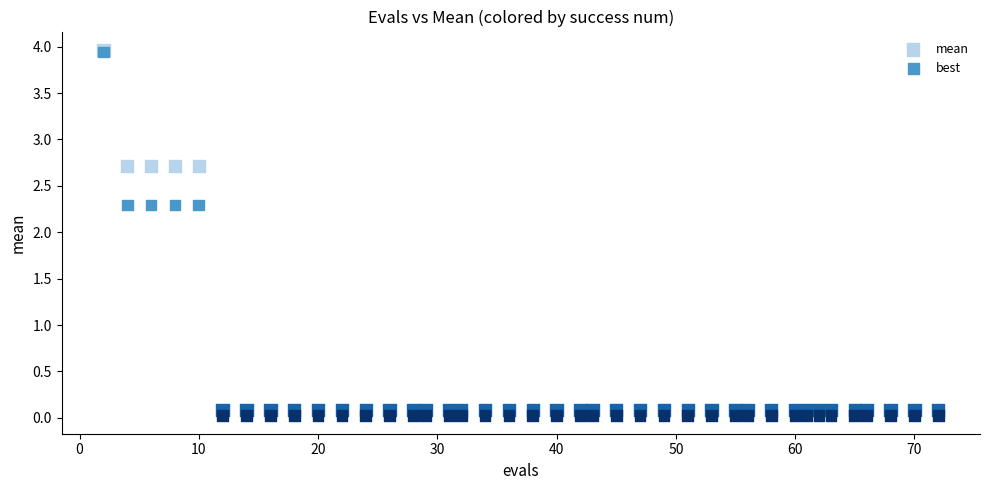

Which series contains the lowest Y value?

best